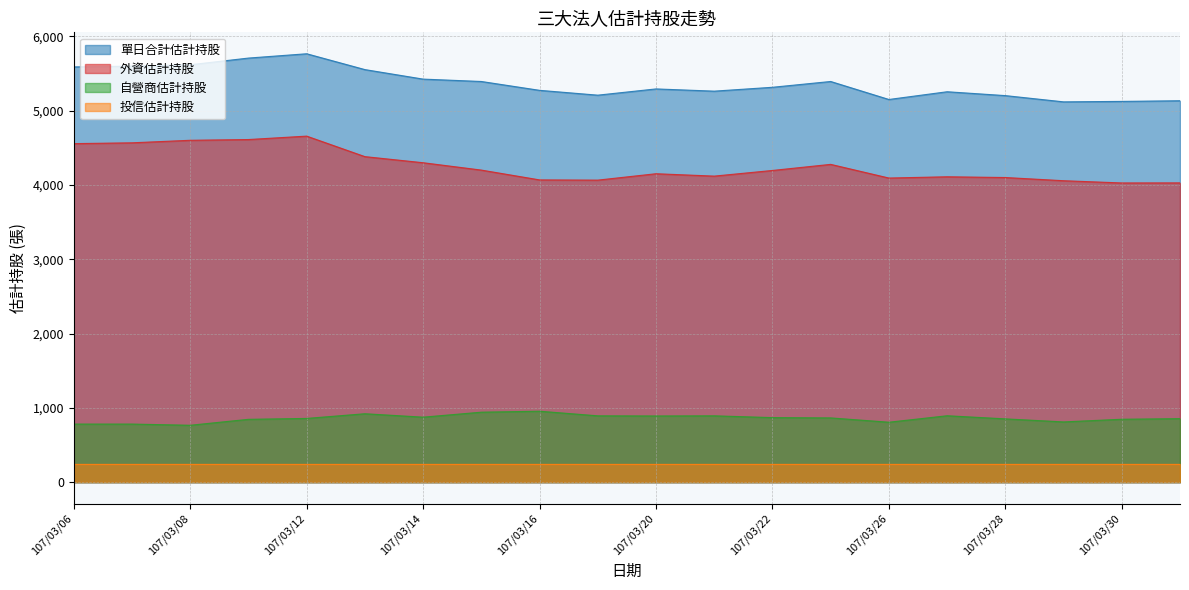

How many interior local valleys does the 自營商估計持股 series have?

5